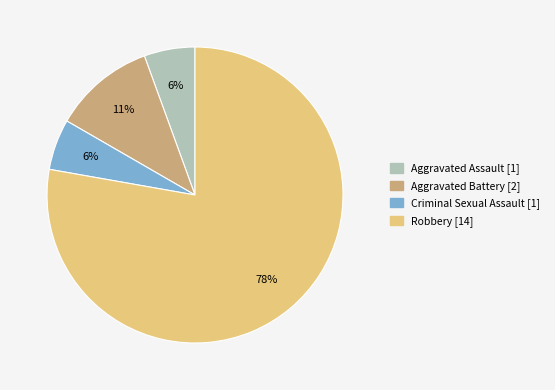

How many slices are in this pie chart?

4